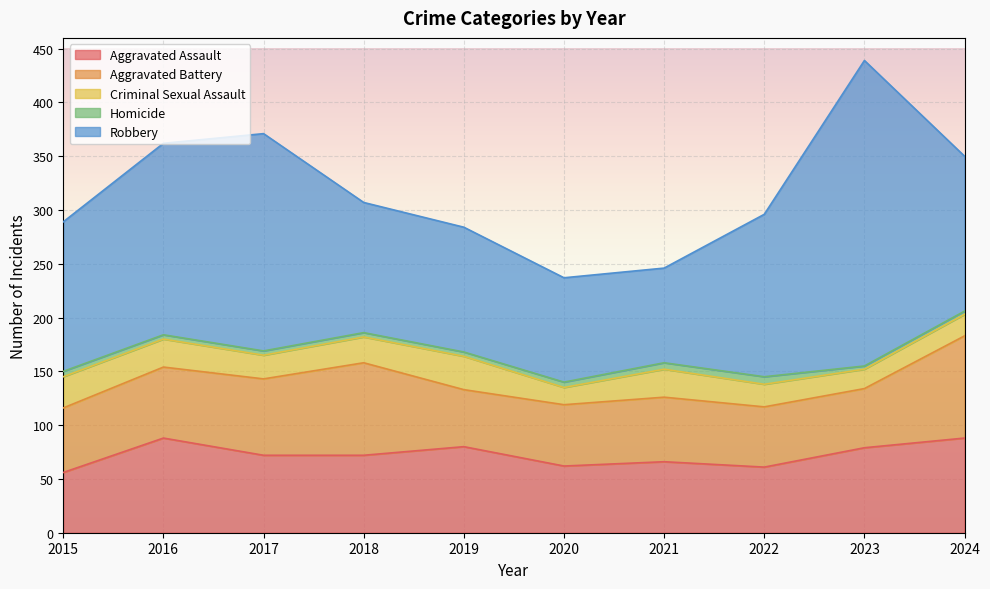

What is the smallest value displayed?

3